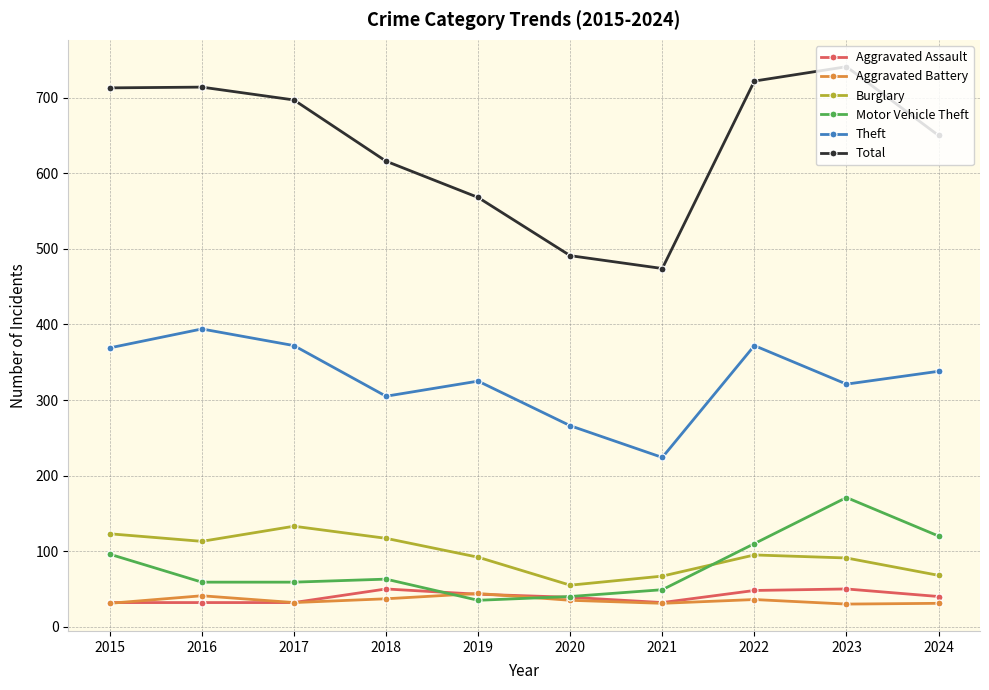

Which series has the largest total across all categories?

Total